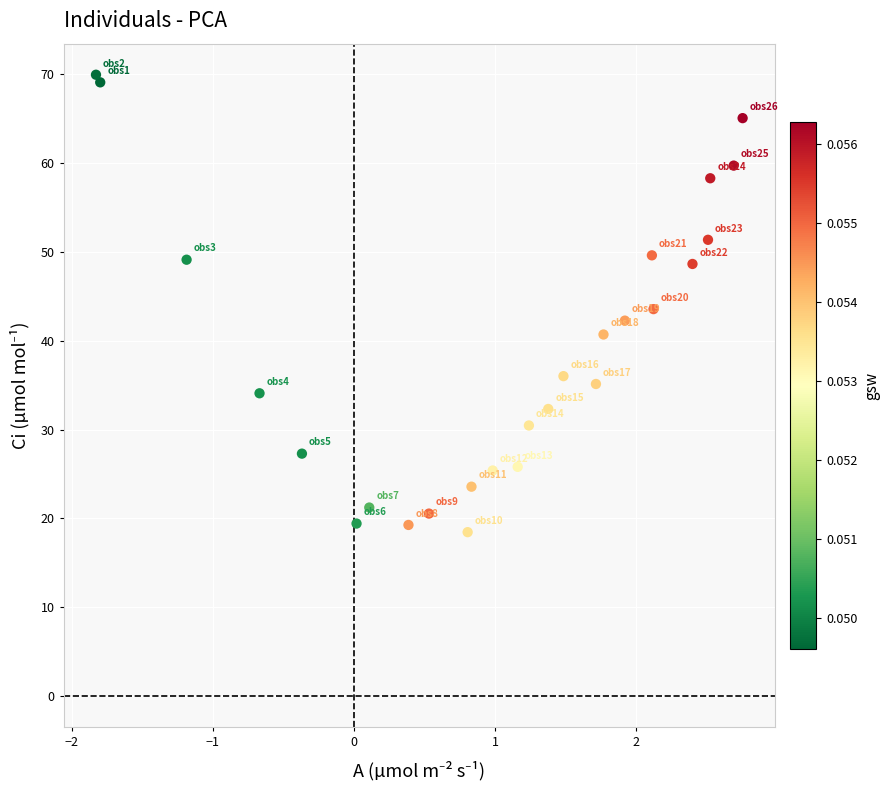

What is the range of X values (max minus min)?

4.6